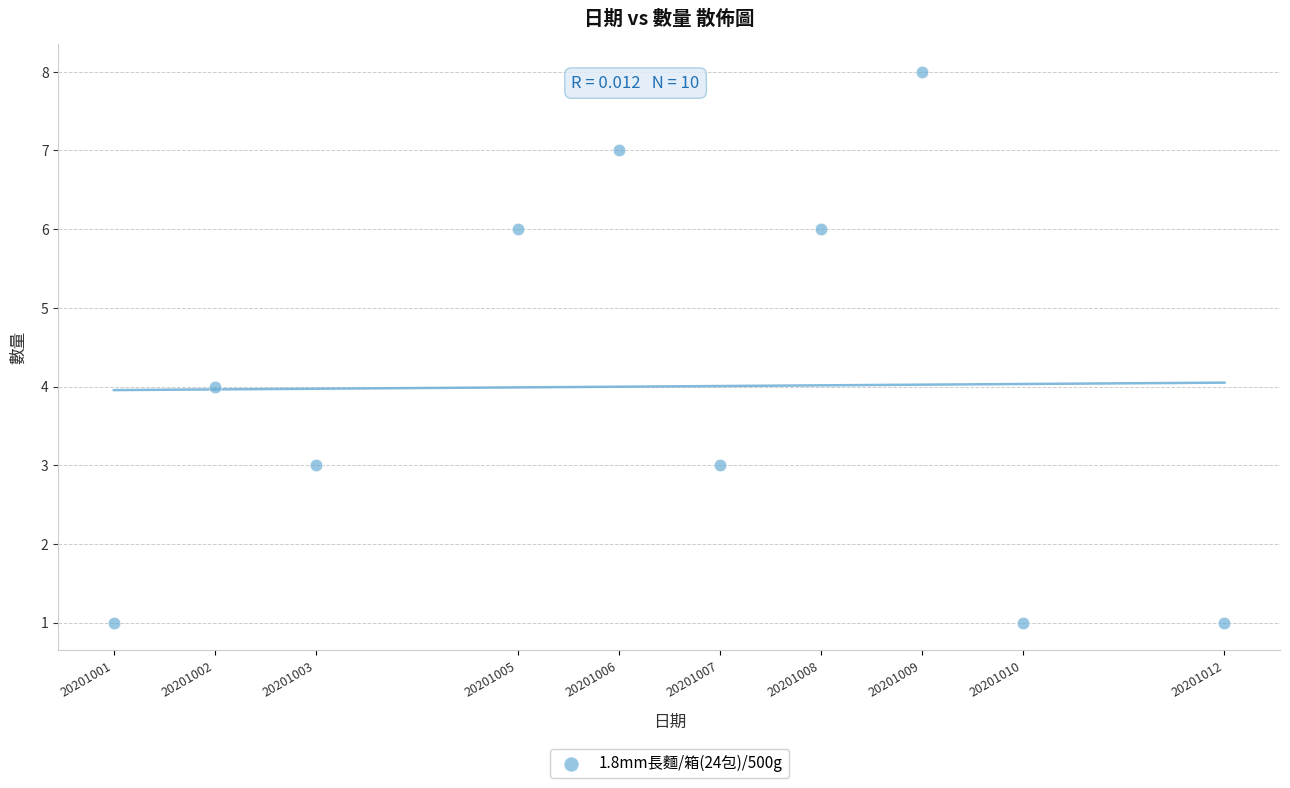

What is the range of Y values (max minus min)?

7